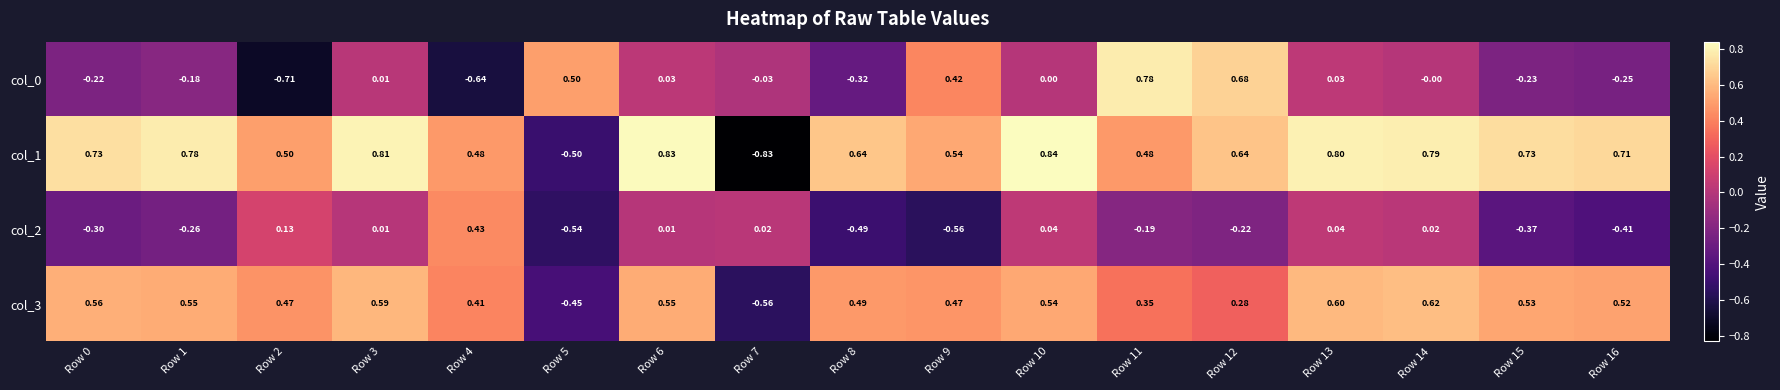

Reading left to right, what are all the values shown in this chart?

col_0: Row 0=-0.2	Row 1=-0.2	Row 2=-0.7	Row 3=0.0	Row 4=-0.6	Row 5=0.5	Row 6=0.0	Row 7=-0.0	Row 8=-0.3	Row 9=0.4	Row 10=0.0	Row 11=0.8	Row 12=0.7	Row 13=0.0	Row 14=-0.0	Row 15=-0.2	Row 16=-0.2
col_1: Row 0=0.7	Row 1=0.8	Row 2=0.5	Row 3=0.8	Row 4=0.5	Row 5=-0.5	Row 6=0.8	Row 7=-0.8	Row 8=0.6	Row 9=0.5	Row 10=0.8	Row 11=0.5	Row 12=0.6	Row 13=0.8	Row 14=0.8	Row 15=0.7	Row 16=0.7
col_2: Row 0=-0.3	Row 1=-0.3	Row 2=0.1	Row 3=0.0	Row 4=0.4	Row 5=-0.5	Row 6=0.0	Row 7=0.0	Row 8=-0.5	Row 9=-0.6	Row 10=0.0	Row 11=-0.2	Row 12=-0.2	Row 13=0.0	Row 14=0.0	Row 15=-0.4	Row 16=-0.4
col_3: Row 0=0.6	Row 1=0.6	Row 2=0.5	Row 3=0.6	Row 4=0.4	Row 5=-0.5	Row 6=0.6	Row 7=-0.6	Row 8=0.5	Row 9=0.5	Row 10=0.5	Row 11=0.3	Row 12=0.3	Row 13=0.6	Row 14=0.6	Row 15=0.5	Row 16=0.5